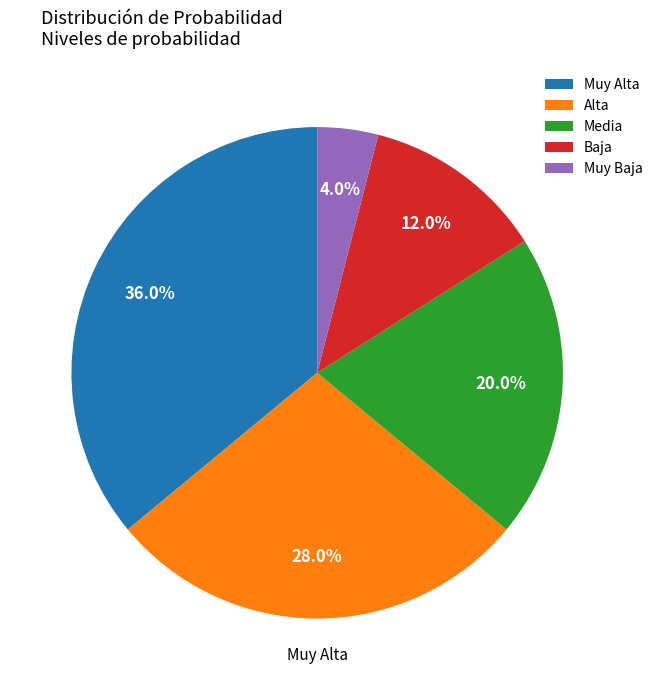

Which slice is the smallest?

Muy Baja